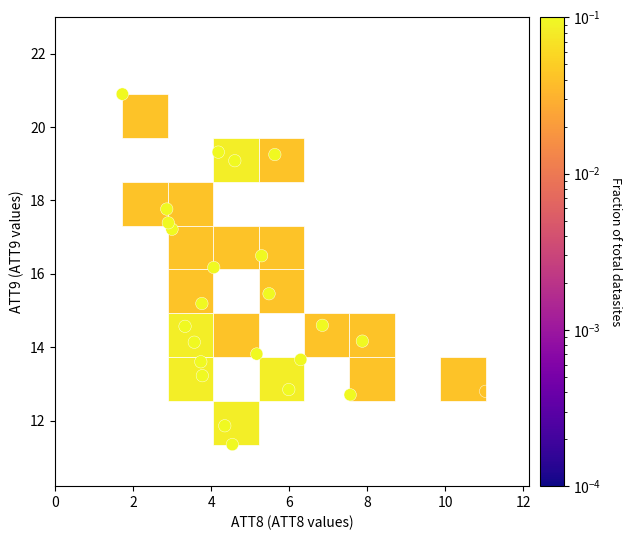

What is the range of Y values (max minus min)?

9.6